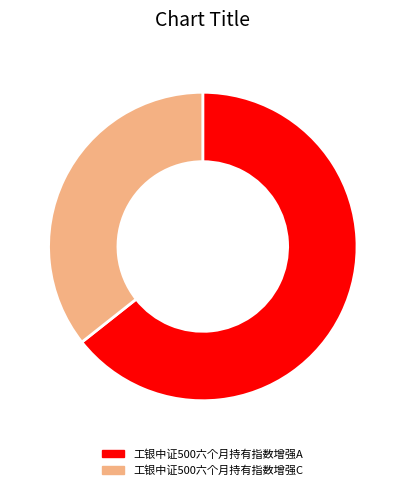

Count the number of slices in the pie.

2